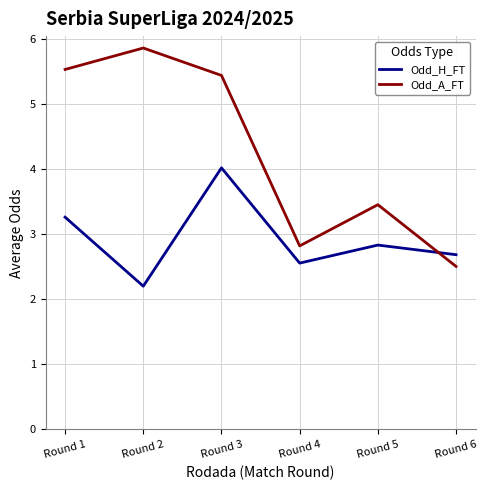

What is the difference between the second highest and second lowest values in the Odd_A_FT series?

2.7